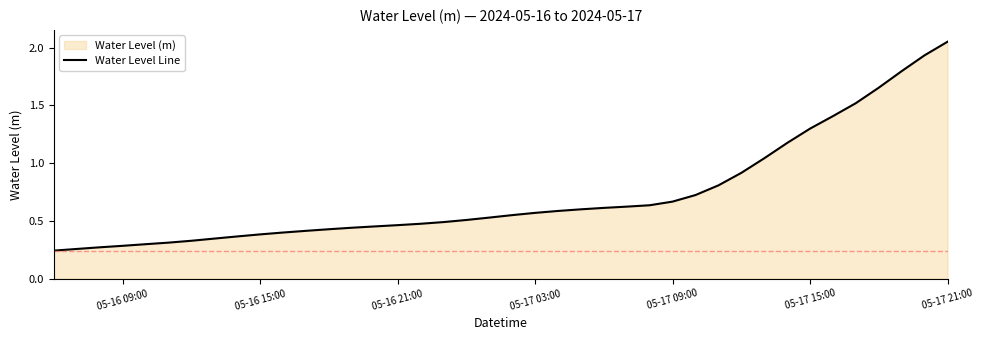

Reading left to right, what are all the values shown in this chart?

0.2	0.3	0.3	0.3	0.3	0.3	0.3	0.3	0.4	0.4	0.4	0.4	0.4	0.4	0.5	0.5	0.5	0.5	0.5	0.5	0.5	0.6	0.6	0.6	0.6	0.6	0.6	0.7	0.7	0.8	0.9	1.0	1.2	1.3	1.4	1.5	1.7	1.8	1.9	2.1